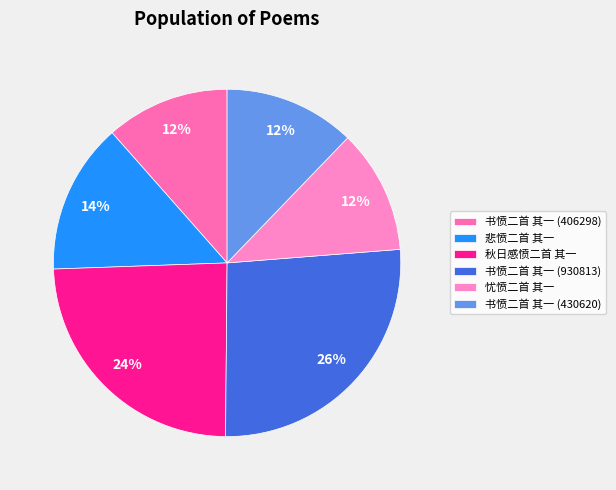

Does any single category account for the majority?

No